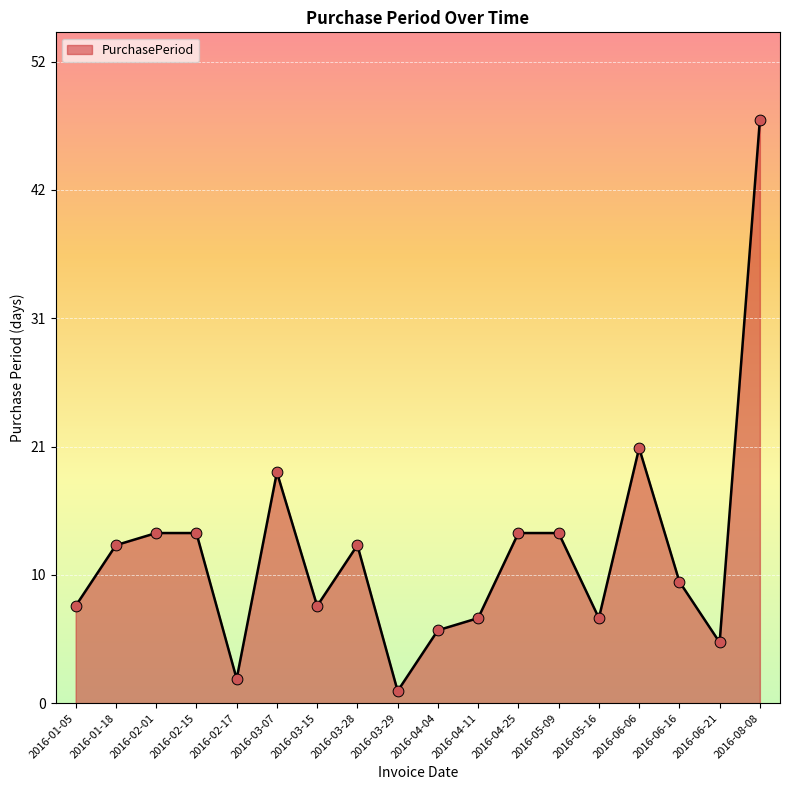

Does the chart have visible grid lines?

Yes